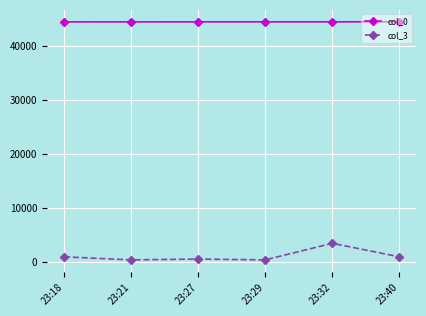

Count the col_0 values in the range 44427 to 44434.

4